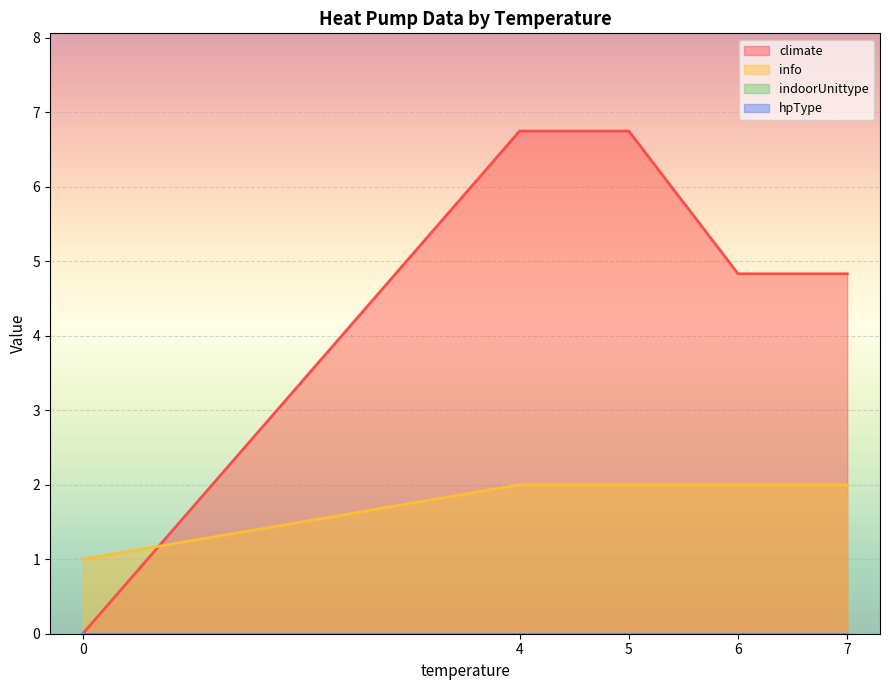

Which series has the widest spread of values?

climate